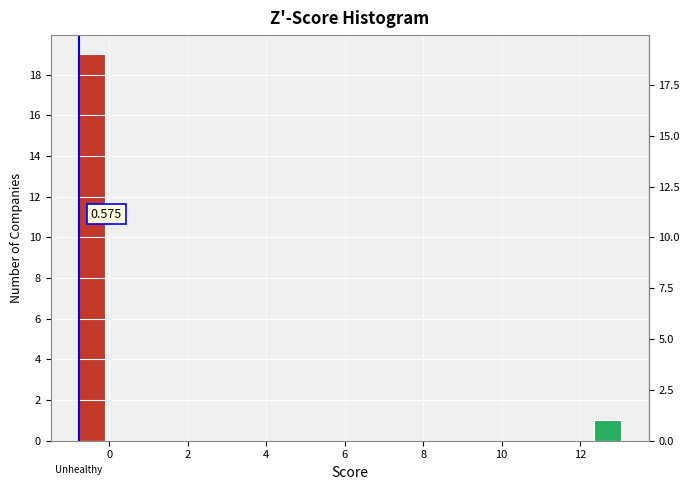

Read against the x-axis, roughly where is the centre of the tallest bar?

-0.4